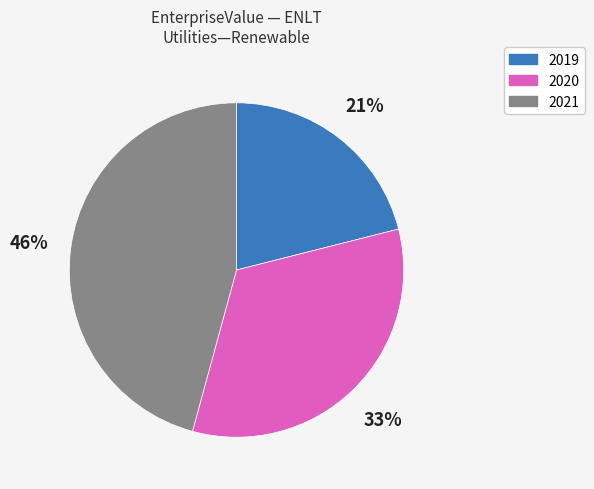

What percentage is the 2020 slice, to the nearest percent?

33%